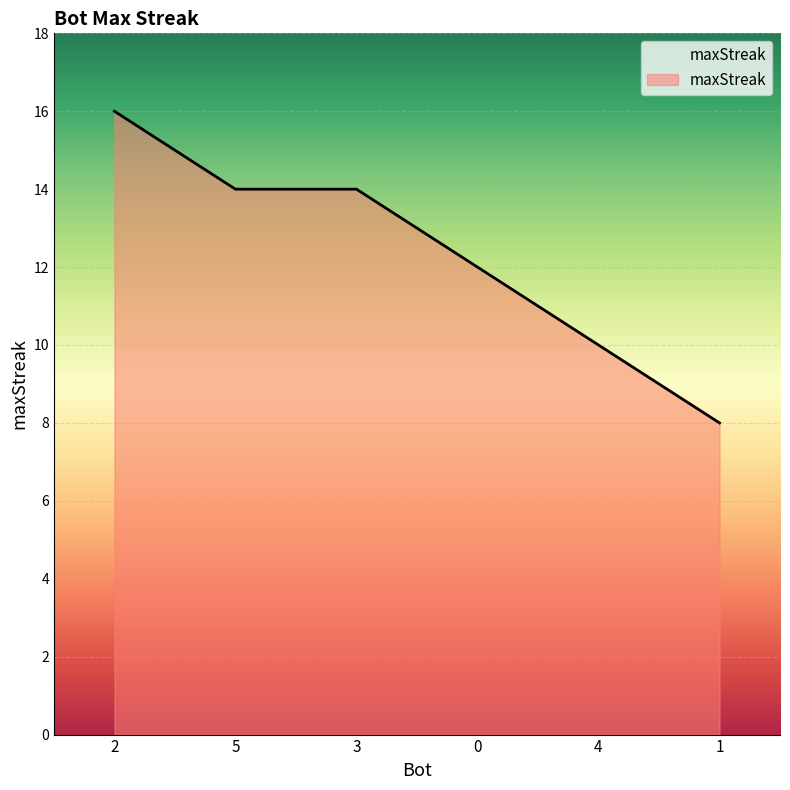

What is the change in value from 2 to 5?

-2